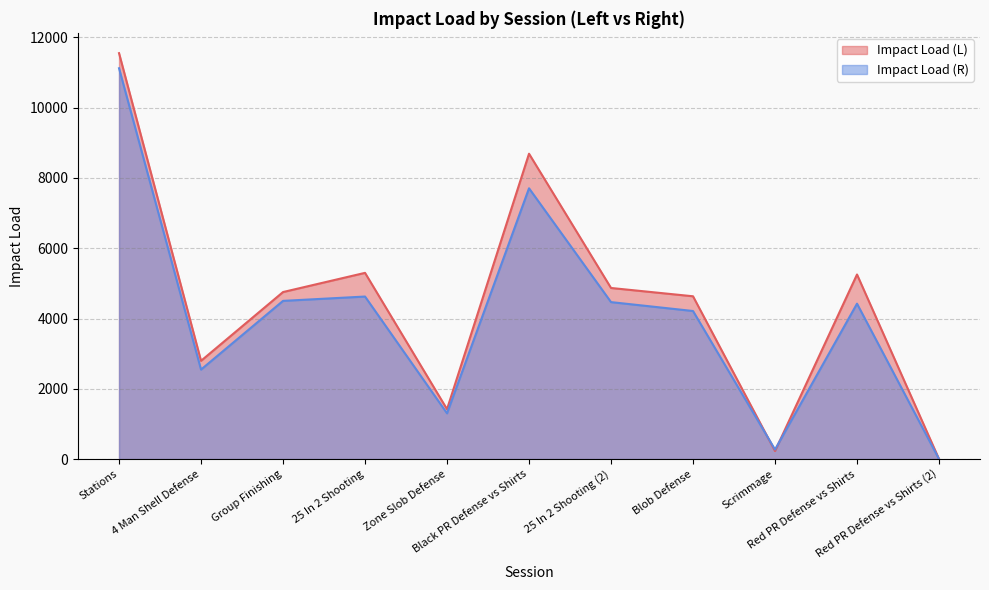

True or false: Impact Load (L) and Impact Load (R) intersect in this chart.

True